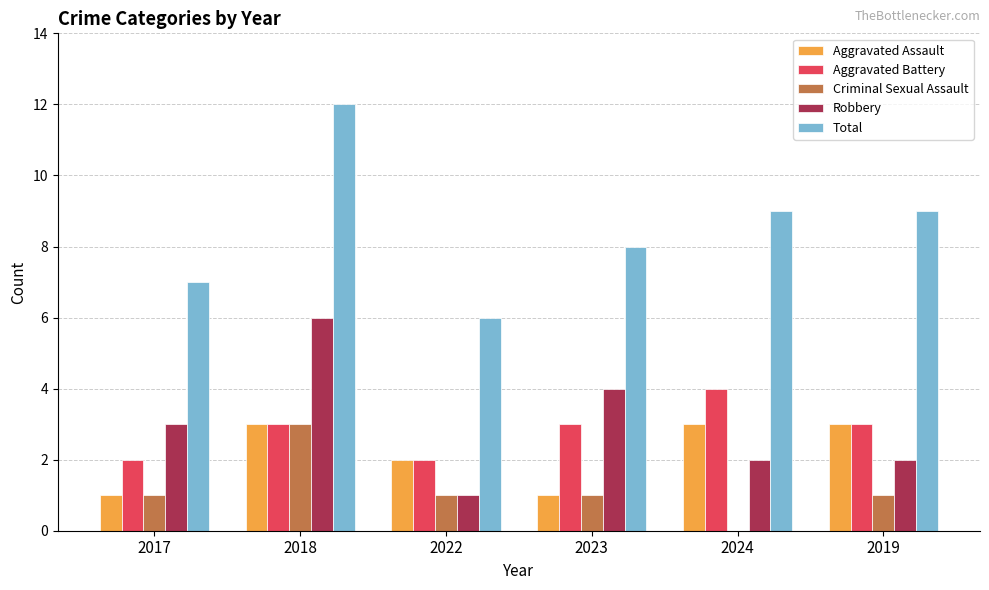

Are the bars horizontal?

No